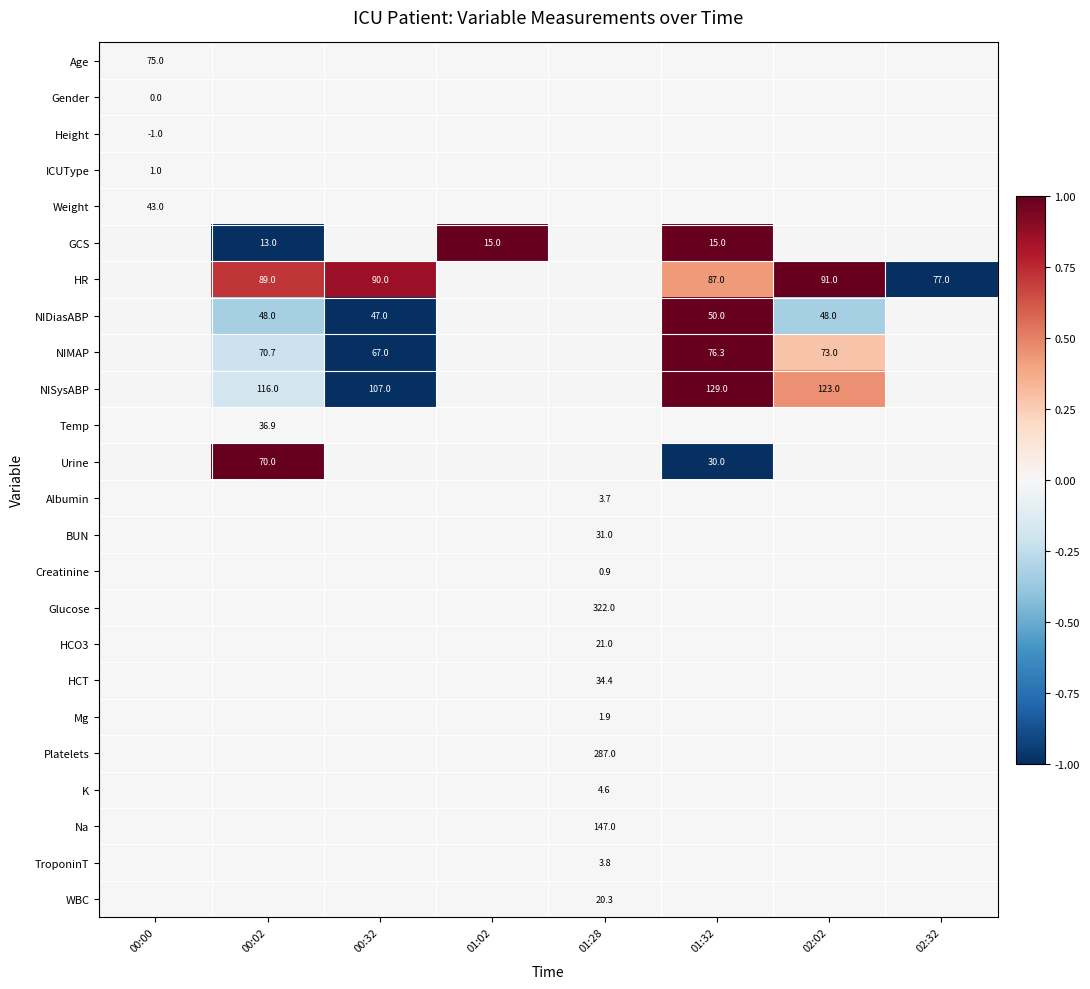

Is the value of GCS at 00:02 greater than the value of HR at 02:02?

No